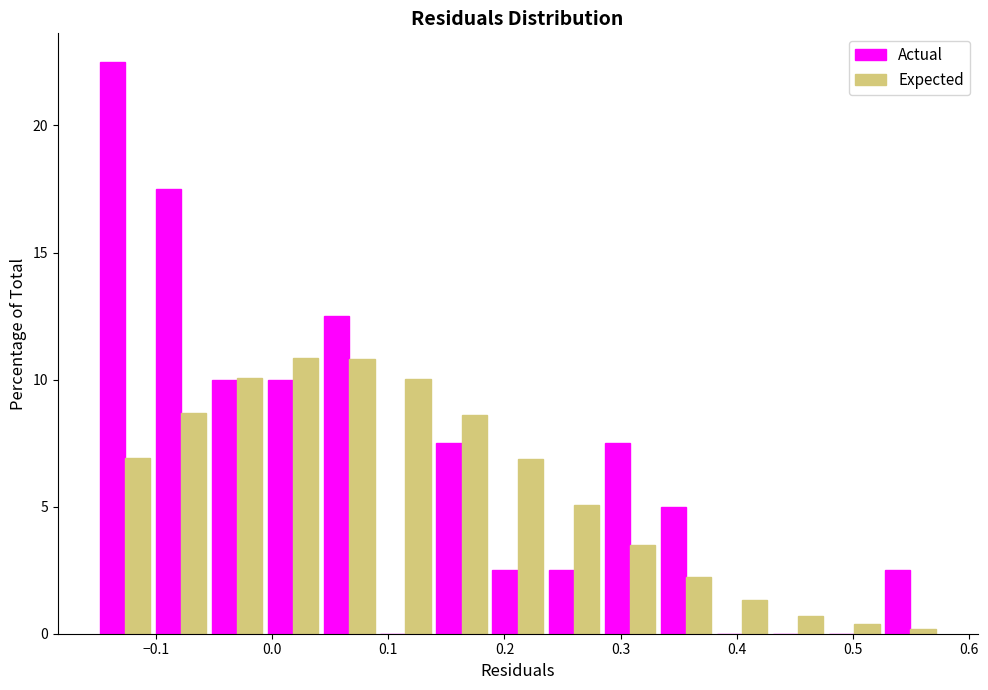

Reading left to right, list every range on the x-axis with the height of the bar of each series over it. Neither the bar edges nor the heights are printed on the chart, so give them approximately, as read against the axes.

-0.15 to -0.10: Actual=22.5	Expected=7.0
-0.10 to -0.05: Actual=17.5	Expected=8.5
-0.05 to -0.01: Actual=10.0	Expected=10.0
-0.01 to 0.04: Actual=10.0	Expected=11.0
0.04 to 0.09: Actual=12.5	Expected=11.0
0.09 to 0.14: Actual=0	Expected=10.0
0.14 to 0.19: Actual=7.5	Expected=8.5
0.19 to 0.24: Actual=2.5	Expected=7.0
0.24 to 0.28: Actual=2.5	Expected=5.0
0.28 to 0.33: Actual=7.5	Expected=3.5
0.33 to 0.38: Actual=5.0	Expected=2.0
0.38 to 0.43: Actual=0	Expected=1.5
0.43 to 0.48: Actual=0	Expected=0.5
0.48 to 0.53: Actual=0	Expected=under 0.5
0.53 to 0.57: Actual=2.5	Expected=under 0.5